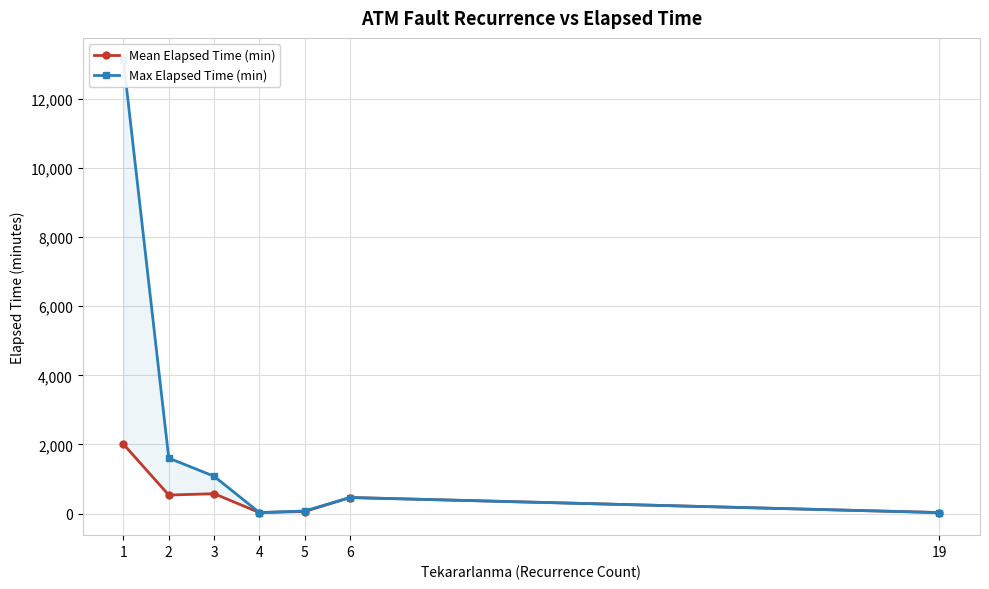

The value of Mean Elapsed Time (min) at 19 is 8.3. True or false?

False